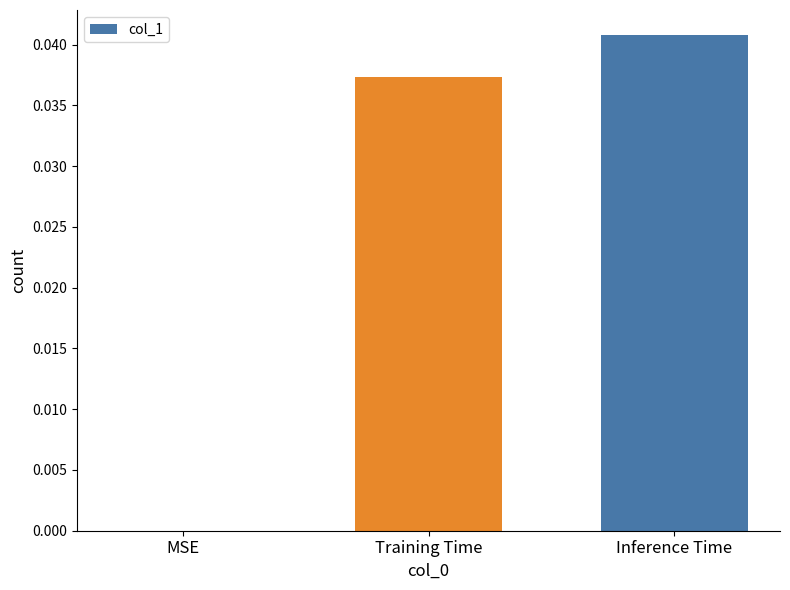

Which category has the highest value across all series?

Inference Time